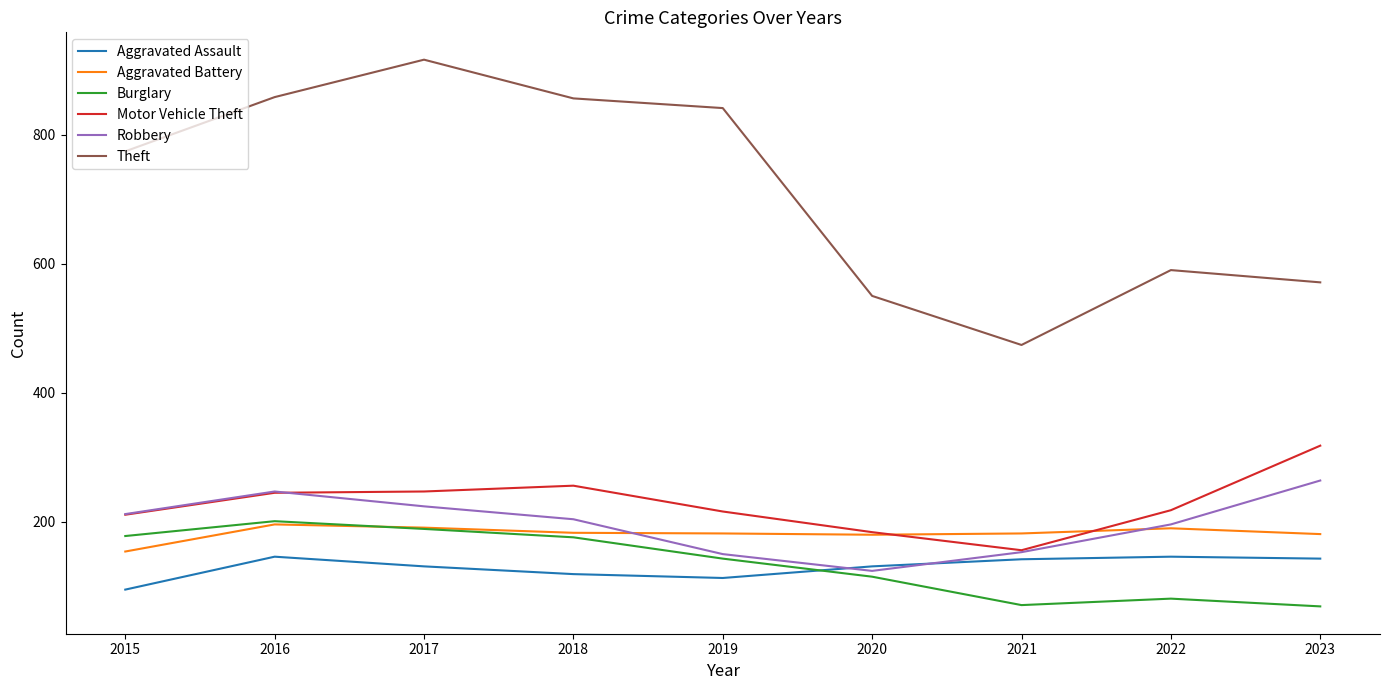

What is the sum of all Aggravated Assault values?

1166